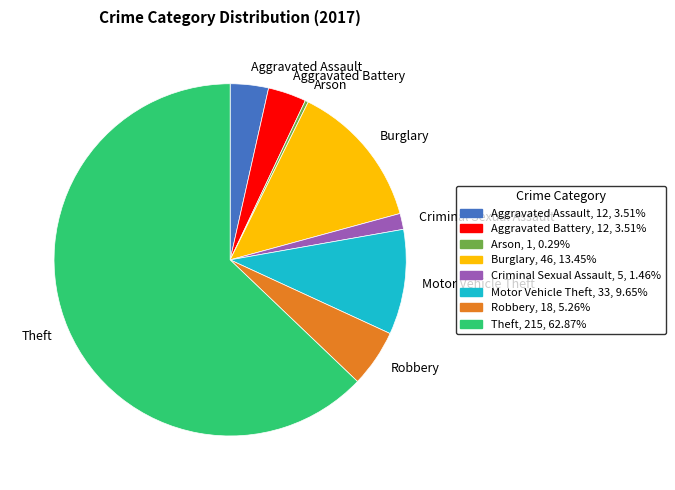

Which has a higher value, Aggravated Battery or Robbery?

Robbery